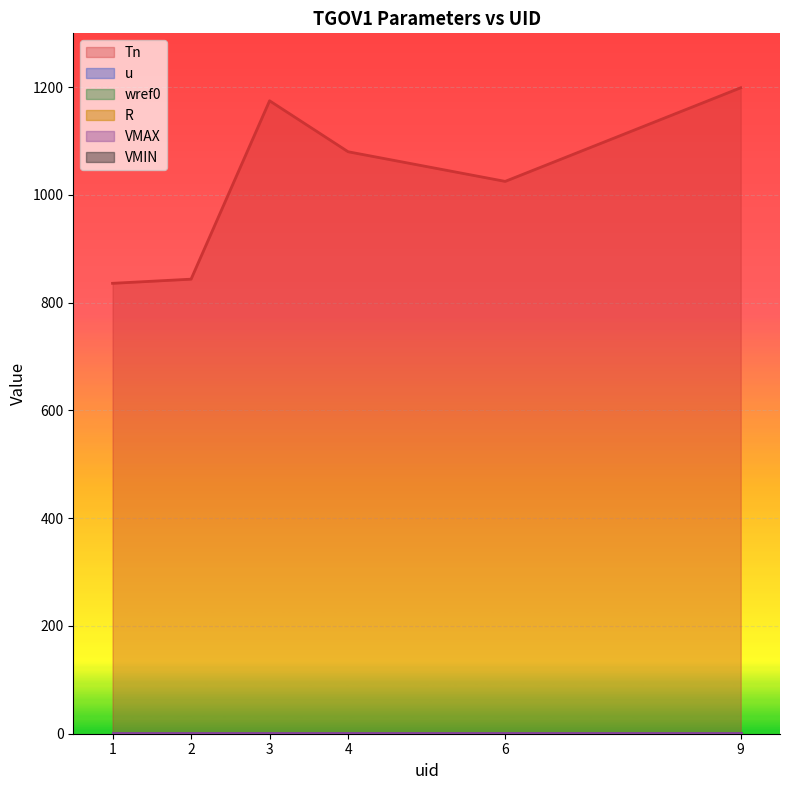

Reading right to left, what are all the values shown in this chart?

Tn: 9=1199.0	6=1025.2	4=1080.2	3=1174.8	2=843.7	1=836.0
u: 9=1.0	6=1.0	4=1.0	3=1.0	2=1.0	1=1.0
wref0: 9=1.0	6=1.0	4=1.0	3=1.0	2=1.0	1=1.0
R: 9=0.1	6=0.1	4=0.1	3=0.1	2=0.1	1=0.1
VMAX: 9=1.2	6=1.2	4=1.2	3=1.2	2=1.2	1=1.2
VMIN: 9=0.0	6=0.0	4=0.0	3=0.0	2=0.0	1=0.0